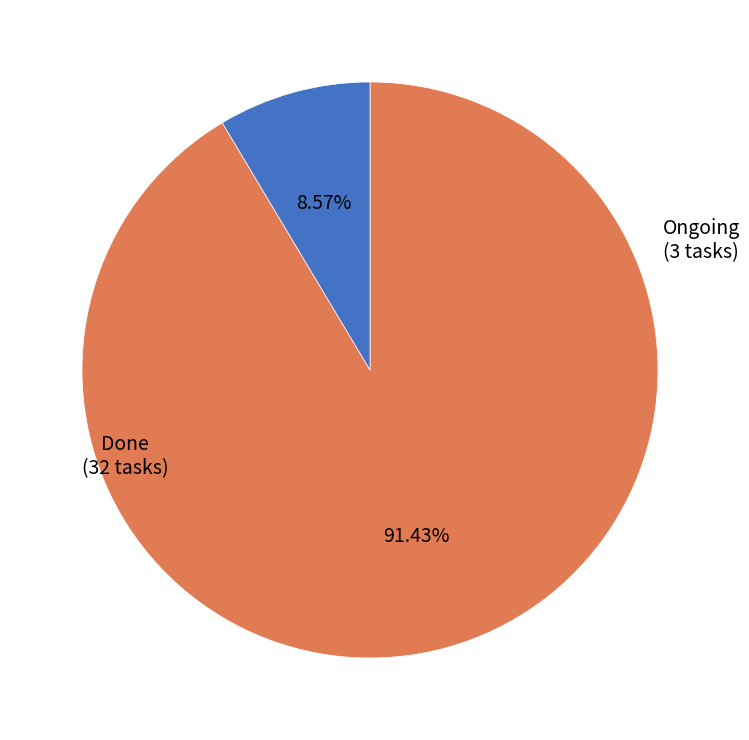

Is there a majority slice in this chart?

Yes